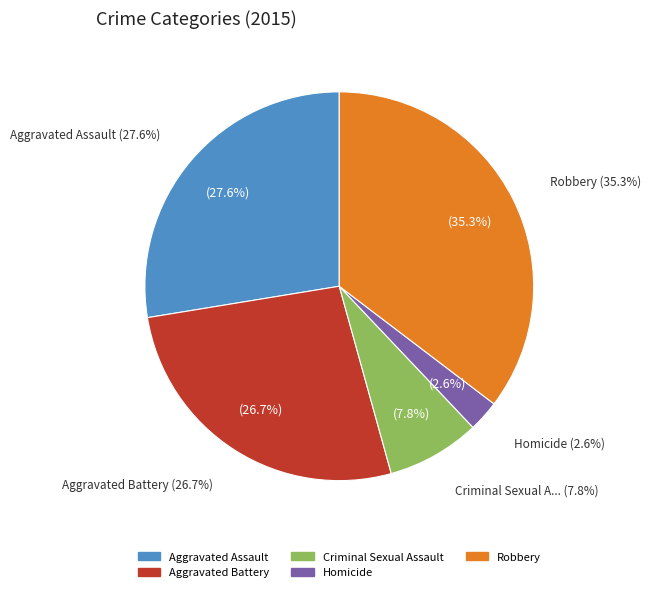

Is it true that Aggravated Assault is 28% of the pie?

True